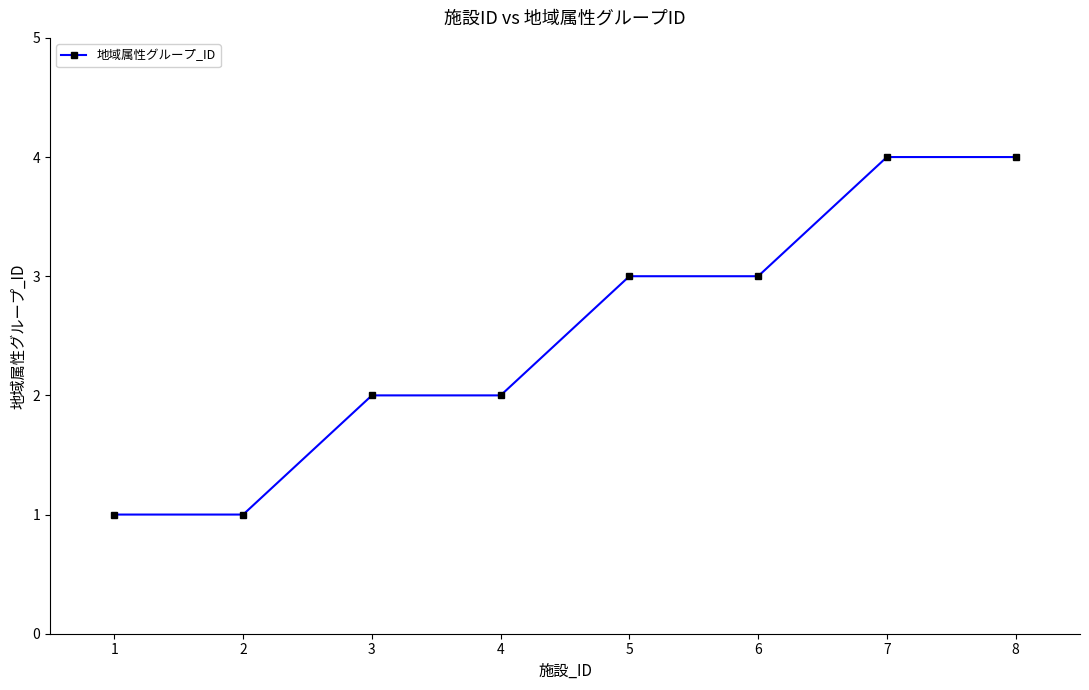

What is the value of the 5th point from the left?

3